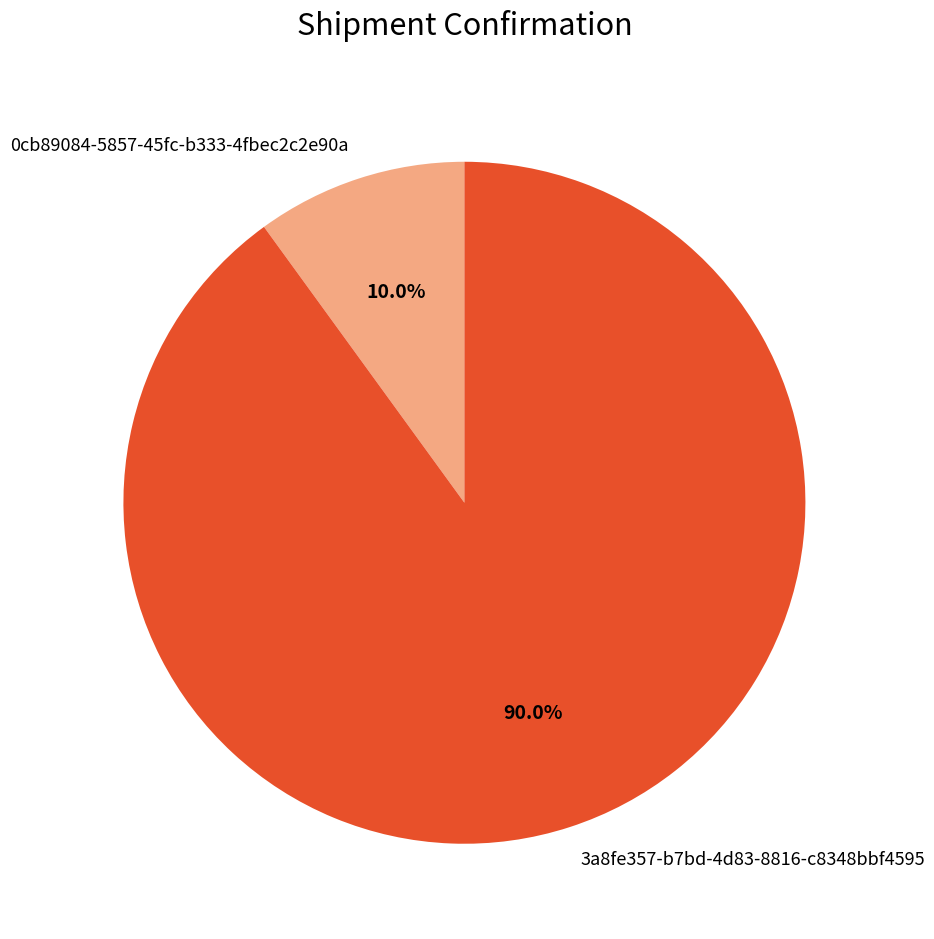

Is the sum of 3a8fe357-b7bd-4d83-8816-c8348bbf4595 and 0cb89084-5857-45fc-b333-4fbec2c2e90a greater than half?

Yes